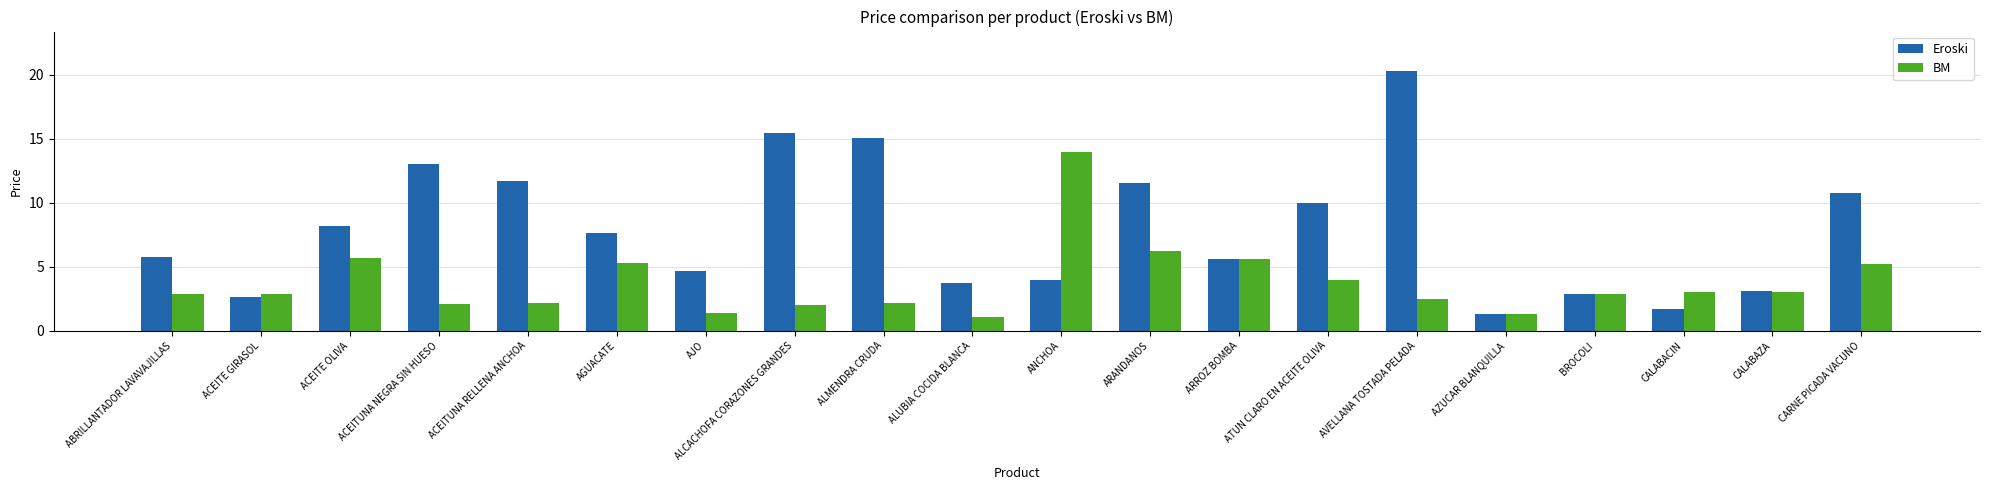

How many bars are there in each group?

2